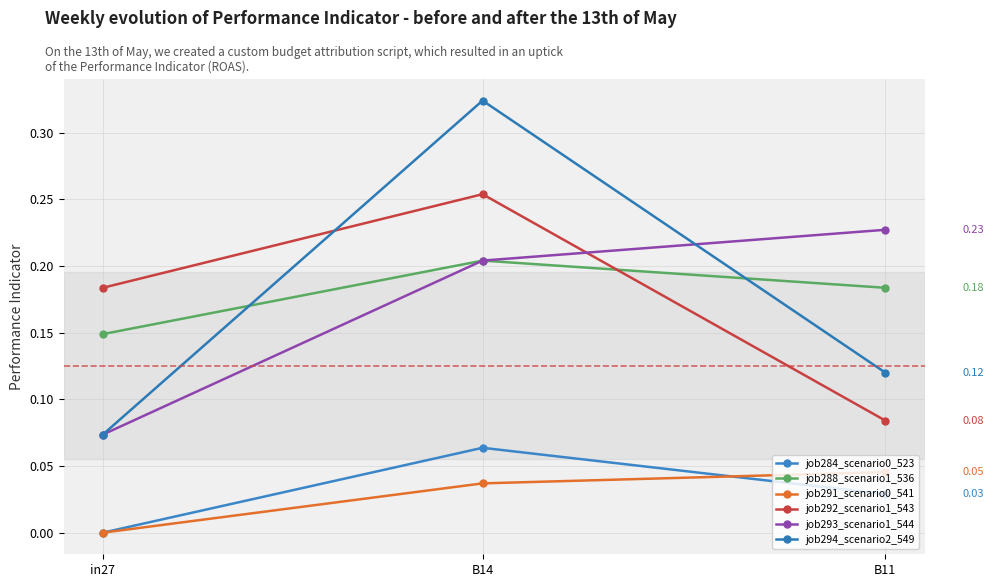

Is this an area chart (filled region under the line)?

No